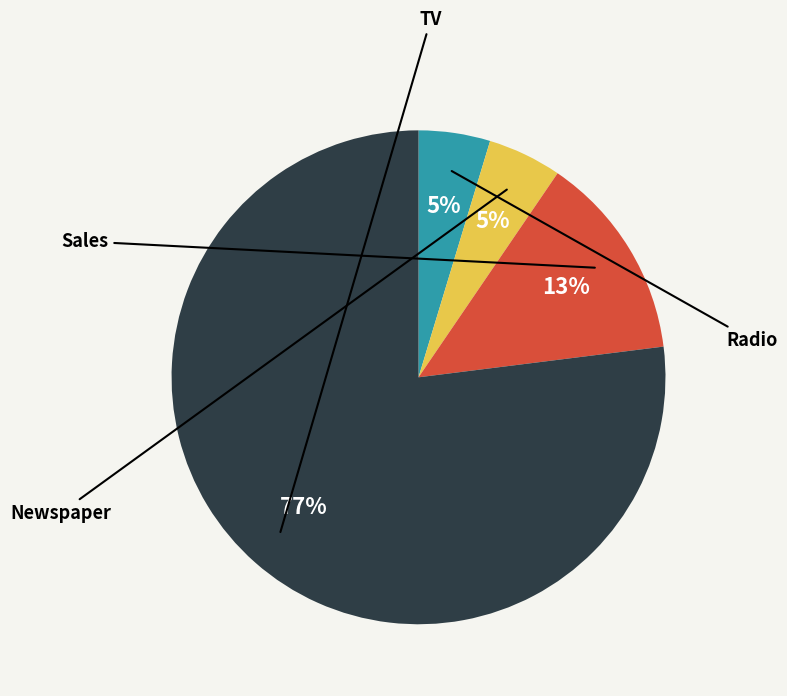

Is there a majority slice in this chart?

Yes